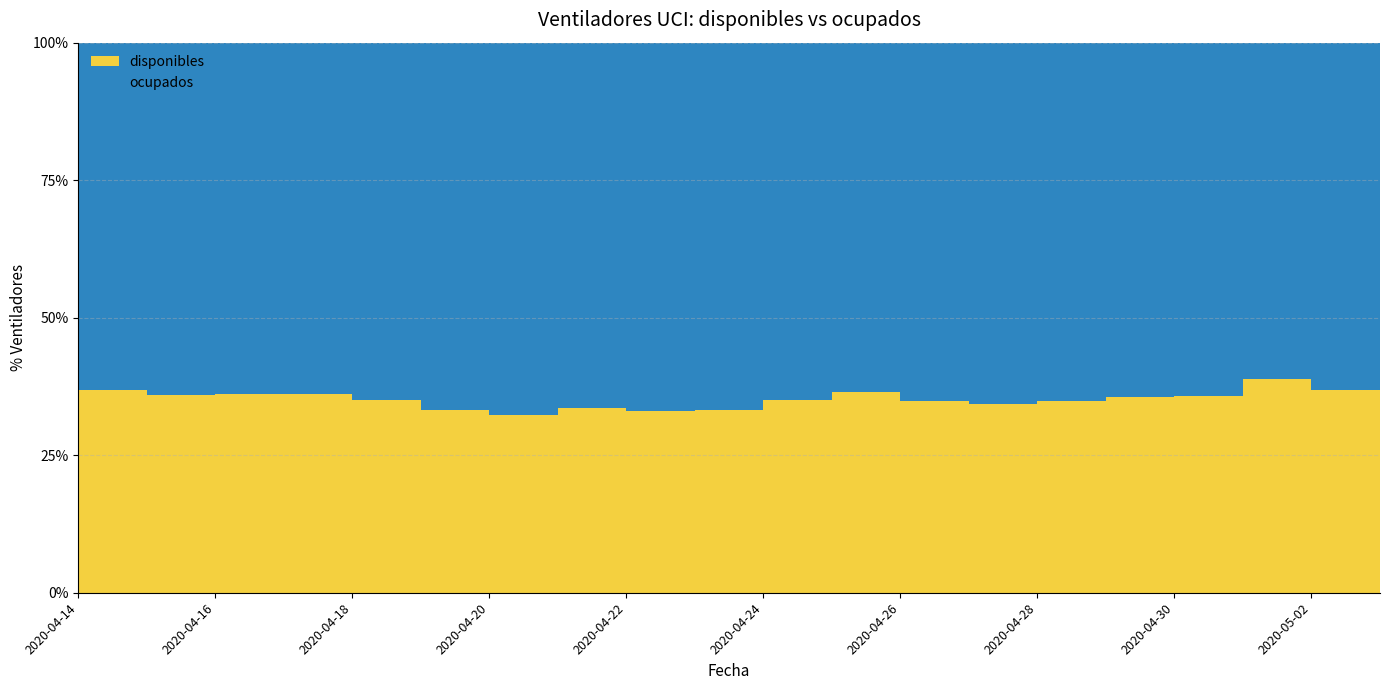

Reading right to left, extract all data points from this chart.

disponibles: 2020-05-03=674	2020-05-02=709	2020-05-01=612	2020-04-30=608	2020-04-29=595	2020-04-28=583	2020-04-27=592	2020-04-26=620	2020-04-25=572	2020-04-24=541	2020-04-23=536	2020-04-22=545	2020-04-21=521	2020-04-20=538	2020-04-19=570	2020-04-18=588	2020-04-17=579	2020-04-16=569	2020-04-15=577	2020-04-14=564
ocupados: 2020-05-03=1151	2020-05-02=1116	2020-05-01=1098	2020-04-30=1100	2020-04-29=1110	2020-04-28=1117	2020-04-27=1110	2020-04-26=1082	2020-04-25=1058	2020-04-24=1084	2020-04-23=1086	2020-04-22=1074	2020-04-21=1093	2020-04-20=1083	2020-04-19=1057	2020-04-18=1039	2020-04-17=1025	2020-04-16=1013	2020-04-15=986	2020-04-14=986